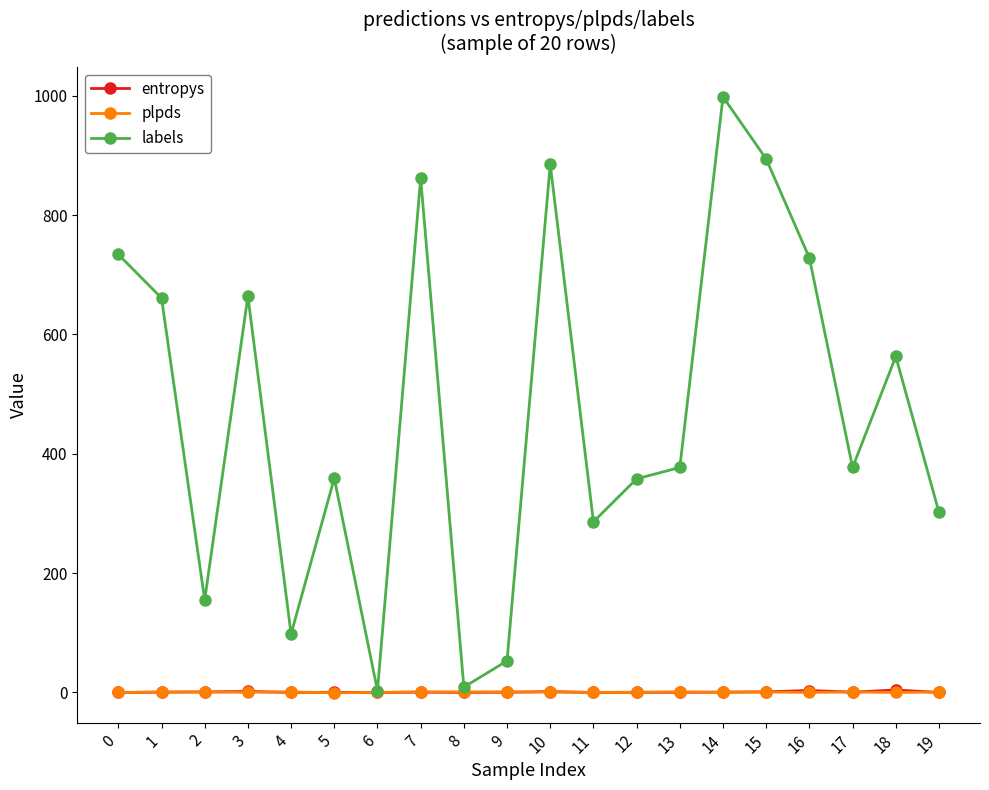

What is the difference between the highest and lowest values at 7?

861.4